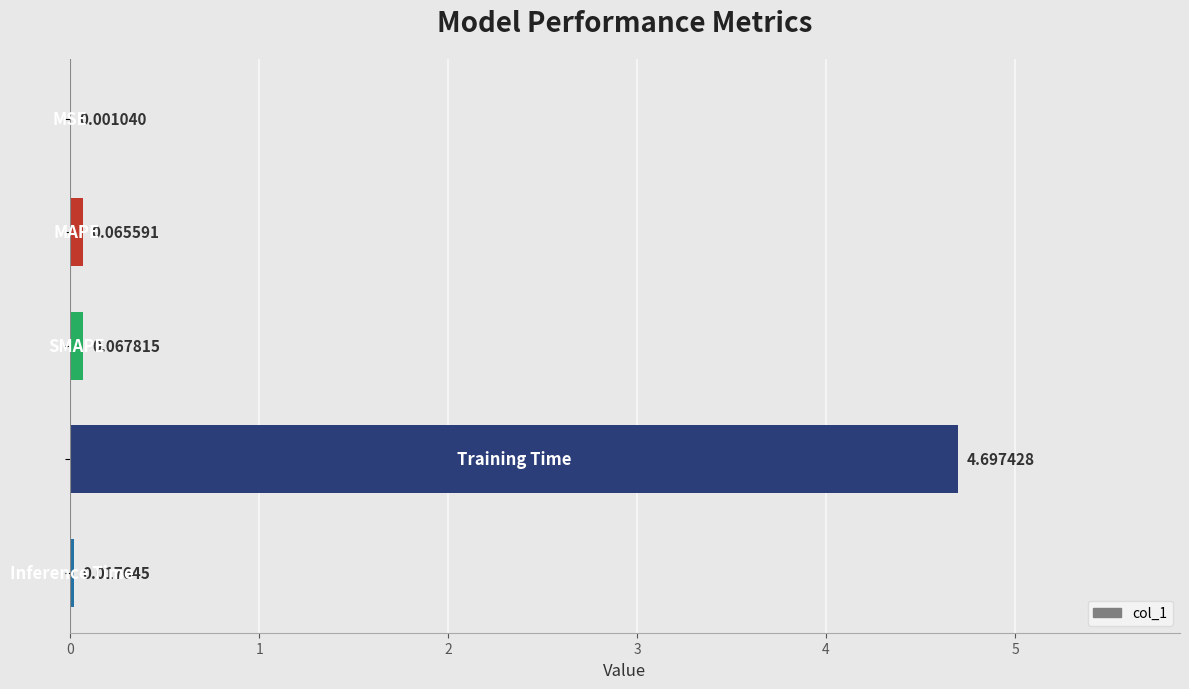

Rank the categories by value from highest to lowest.

3, 2, 1, 4, 0